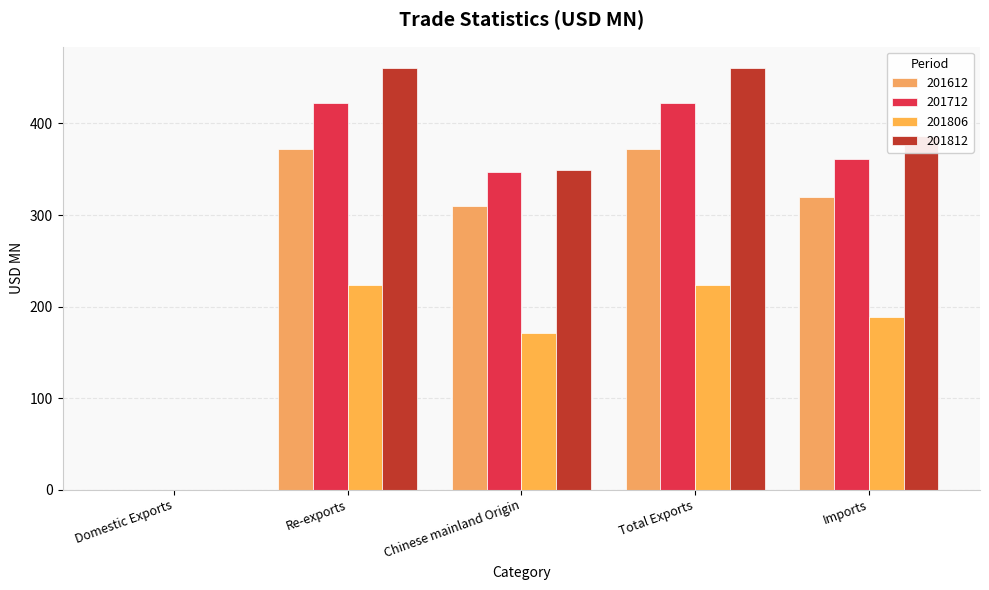

How many categories are shown in the chart?

5